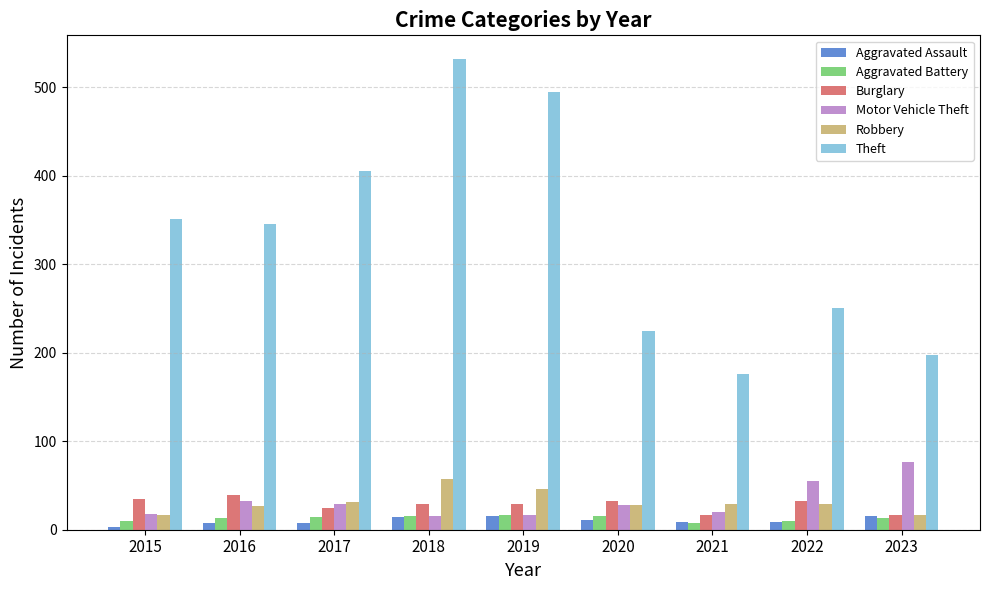

What is the total value across all series at 2023?

335